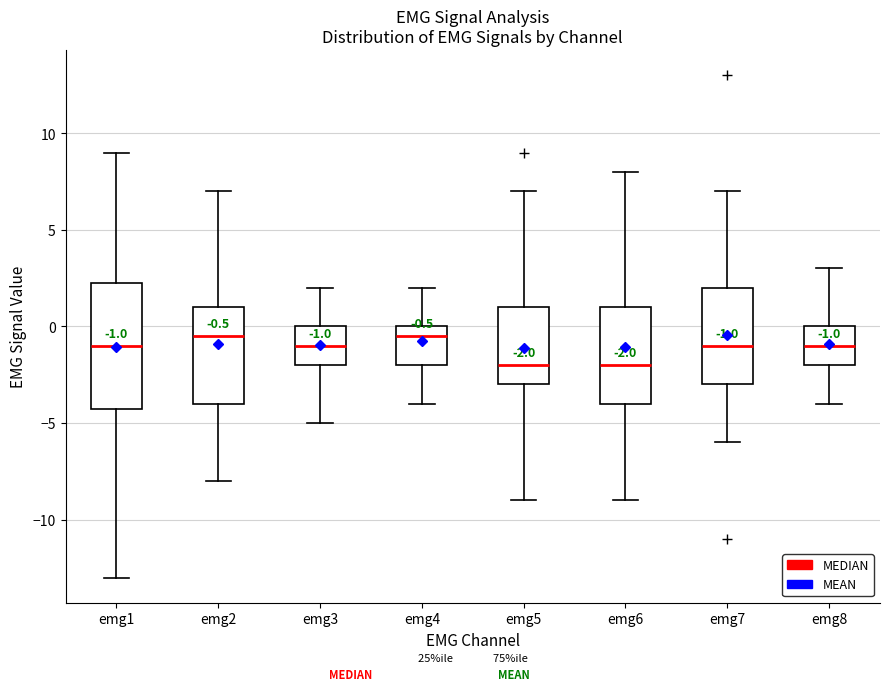

Which box is the tallest, from its lower edge to its upper edge?

emg1